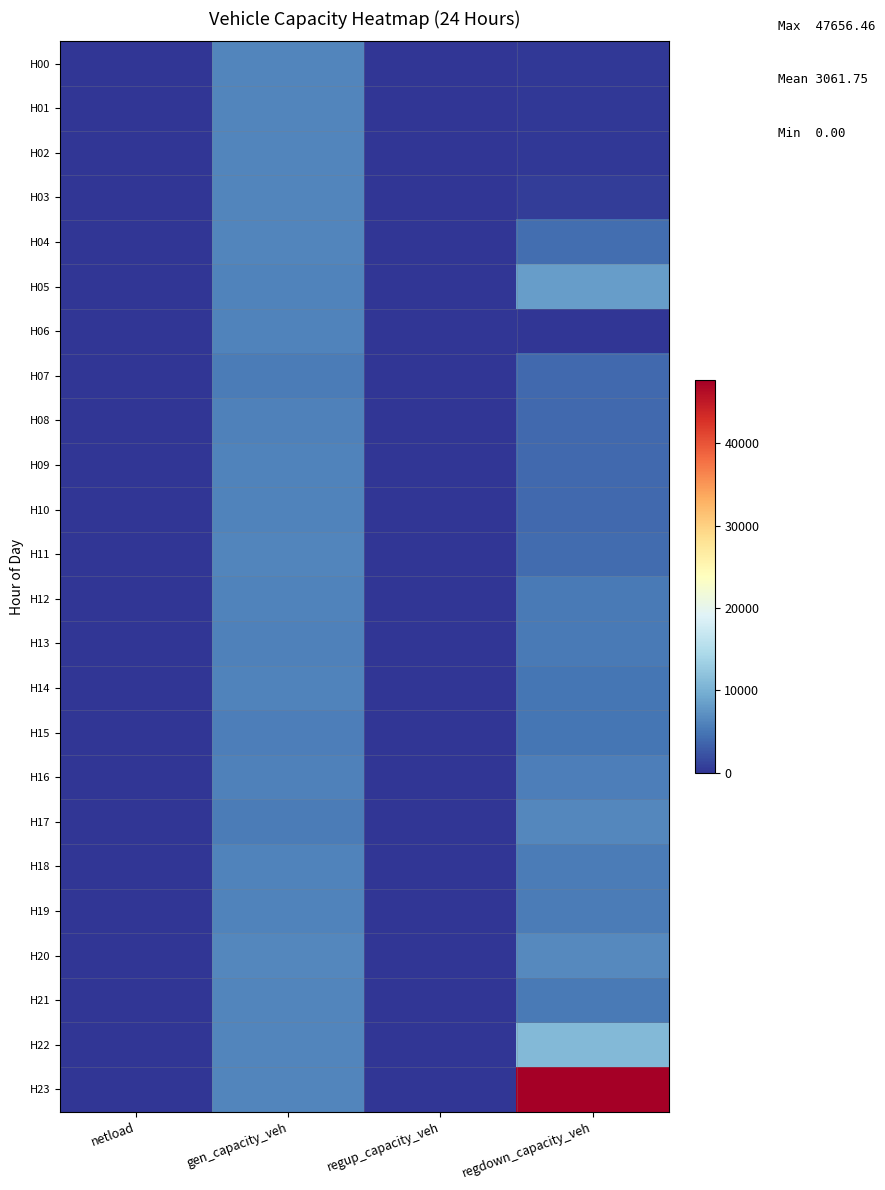

Reading left to right, extract all data points from this chart.

H00: netload=0.0	gen_capacity_veh=6300.4	regup_capacity_veh=0.6	regdown_capacity_veh=323.4
H01: netload=0.0	gen_capacity_veh=6300.4	regup_capacity_veh=0.0	regdown_capacity_veh=339.7
H02: netload=0.0	gen_capacity_veh=6300.4	regup_capacity_veh=0.0	regdown_capacity_veh=346.9
H03: netload=0.0	gen_capacity_veh=6300.4	regup_capacity_veh=0.0	regdown_capacity_veh=723.2
H04: netload=0.0	gen_capacity_veh=6215.2	regup_capacity_veh=0.0	regdown_capacity_veh=4414.3
H05: netload=0.0	gen_capacity_veh=5988.2	regup_capacity_veh=0.0	regdown_capacity_veh=8287.7
H06: netload=0.0	gen_capacity_veh=6002.4	regup_capacity_veh=0.0	regdown_capacity_veh=0.0
H07: netload=0.0	gen_capacity_veh=5406.4	regup_capacity_veh=0.0	regdown_capacity_veh=3950.7
H08: netload=0.0	gen_capacity_veh=5931.4	regup_capacity_veh=0.0	regdown_capacity_veh=4046.5
H09: netload=0.0	gen_capacity_veh=6073.3	regup_capacity_veh=0.0	regdown_capacity_veh=4003.5
H10: netload=0.0	gen_capacity_veh=6101.7	regup_capacity_veh=0.0	regdown_capacity_veh=3935.6
H11: netload=0.0	gen_capacity_veh=6172.6	regup_capacity_veh=0.0	regdown_capacity_veh=4167.0
H12: netload=0.0	gen_capacity_veh=5959.8	regup_capacity_veh=0.0	regdown_capacity_veh=5267.6
H13: netload=0.0	gen_capacity_veh=5860.5	regup_capacity_veh=0.0	regdown_capacity_veh=5217.2
H14: netload=0.0	gen_capacity_veh=6087.5	regup_capacity_veh=0.0	regdown_capacity_veh=4921.4
H15: netload=0.0	gen_capacity_veh=5688.5	regup_capacity_veh=0.0	regdown_capacity_veh=5019.0
H16: netload=0.0	gen_capacity_veh=5832.1	regup_capacity_veh=0.0	regdown_capacity_veh=5589.8
H17: netload=0.0	gen_capacity_veh=5576.7	regup_capacity_veh=0.0	regdown_capacity_veh=6425.3
H18: netload=0.0	gen_capacity_veh=6073.3	regup_capacity_veh=0.0	regdown_capacity_veh=5561.6
H19: netload=0.0	gen_capacity_veh=6073.3	regup_capacity_veh=0.0	regdown_capacity_veh=5550.2
H20: netload=0.0	gen_capacity_veh=6371.3	regup_capacity_veh=0.0	regdown_capacity_veh=6531.4
H21: netload=0.0	gen_capacity_veh=6215.2	regup_capacity_veh=0.0	regdown_capacity_veh=5305.9
H22: netload=0.0	gen_capacity_veh=6257.8	regup_capacity_veh=0.0	regdown_capacity_veh=10974.1
H23: netload=0.0	gen_capacity_veh=6280.3	regup_capacity_veh=0.0	regdown_capacity_veh=47656.5